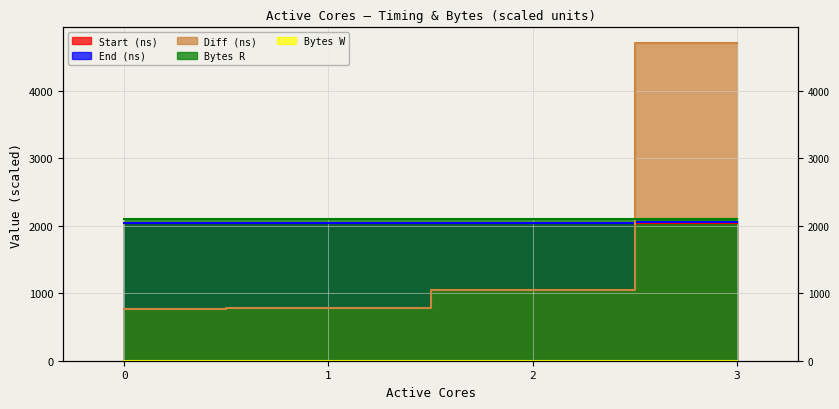

How many intersections are there between End (ns) and Diff (ns)?

1